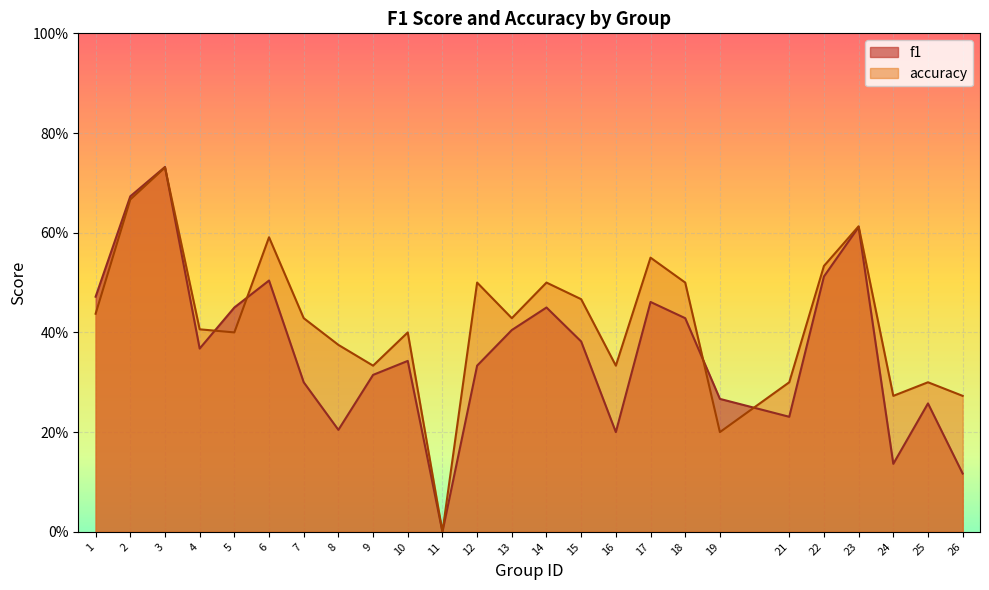

After their last crossing, which series has the higher values: accuracy or f1?

accuracy